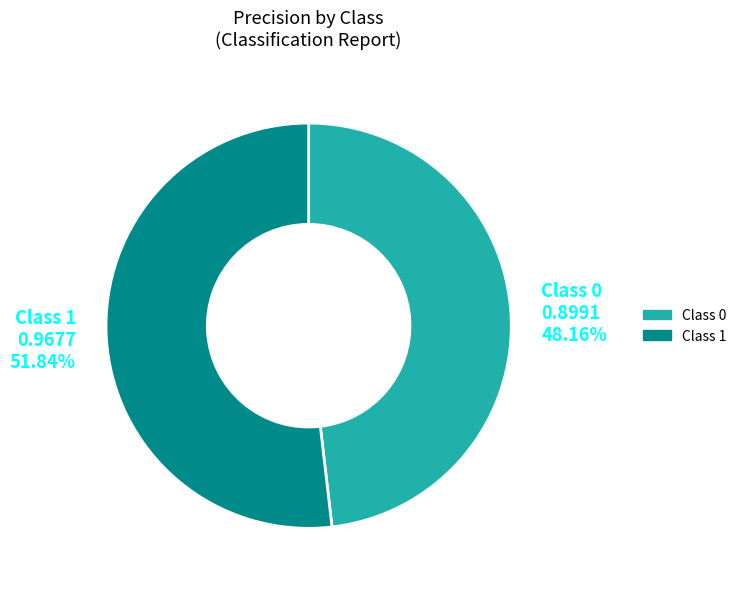

Is there a majority slice in this chart?

Yes